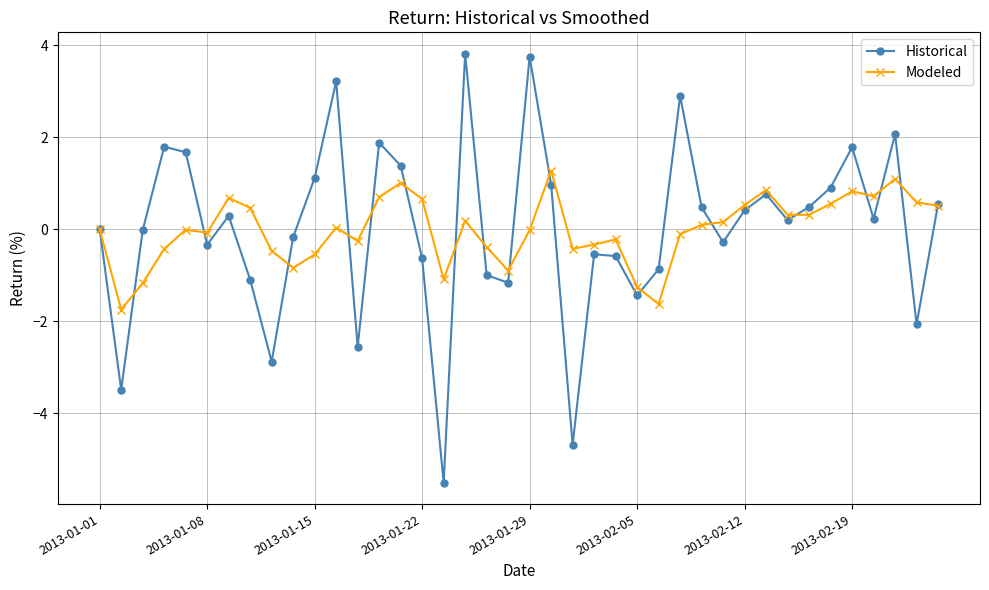

What is the difference between the second highest and minimum values in the Historical series?

9.3